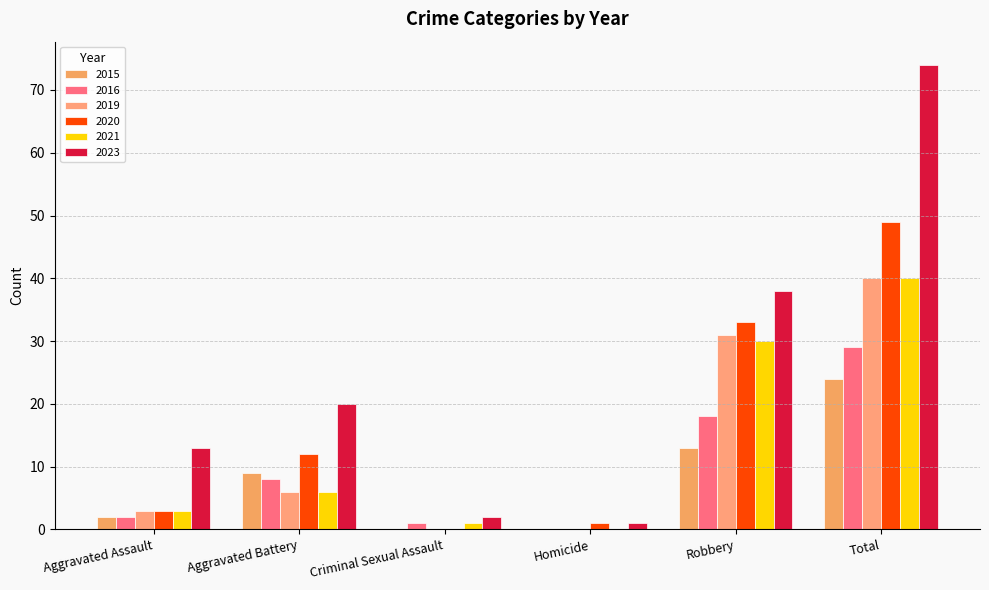

What is the average value of the 2021 series?

13